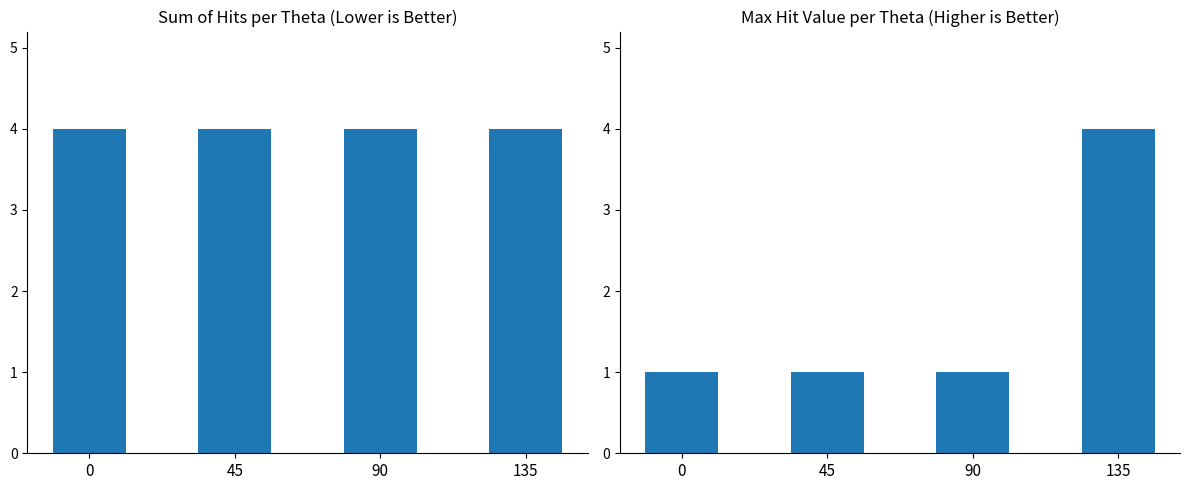

List the labels in order of Max Value value, largest first.

135, 0, 45, 90